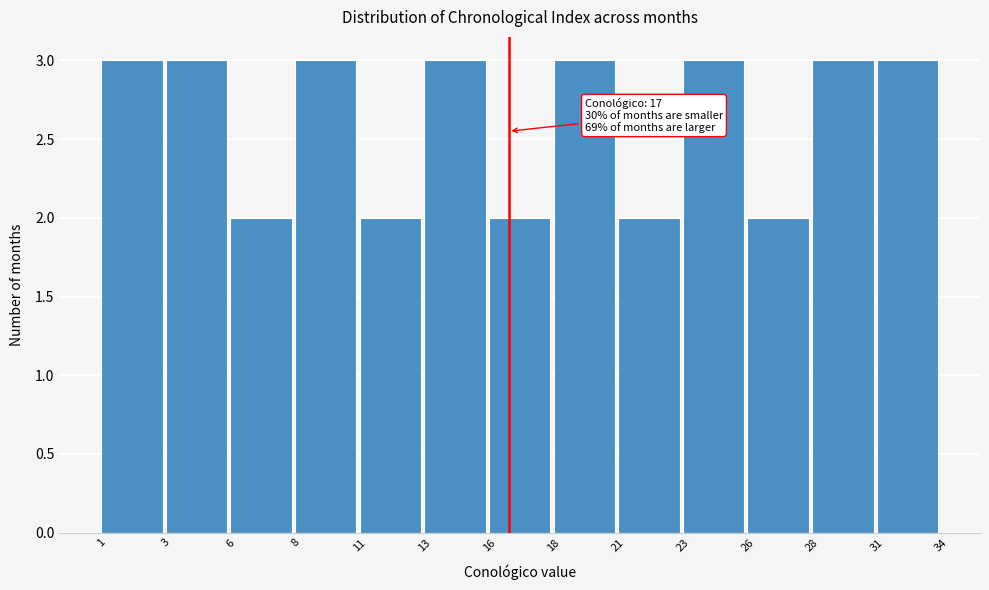

Reading left to right, list all the values displayed in this chart.

1=3	3=3	6=2	8=3	11=2	13=3	16=2	18=3	21=2	23=3	26=2	28=3	31=3